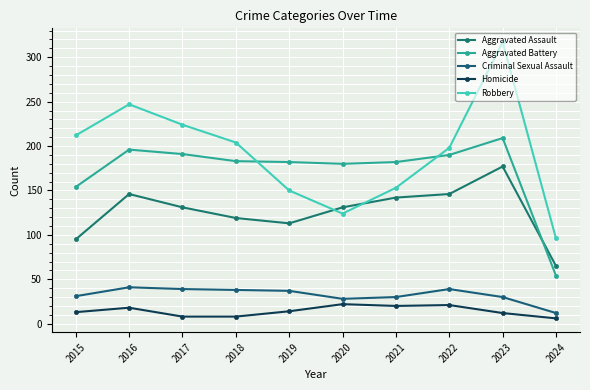

What value does the Homicide series have at 2022, to the nearest 5?

20